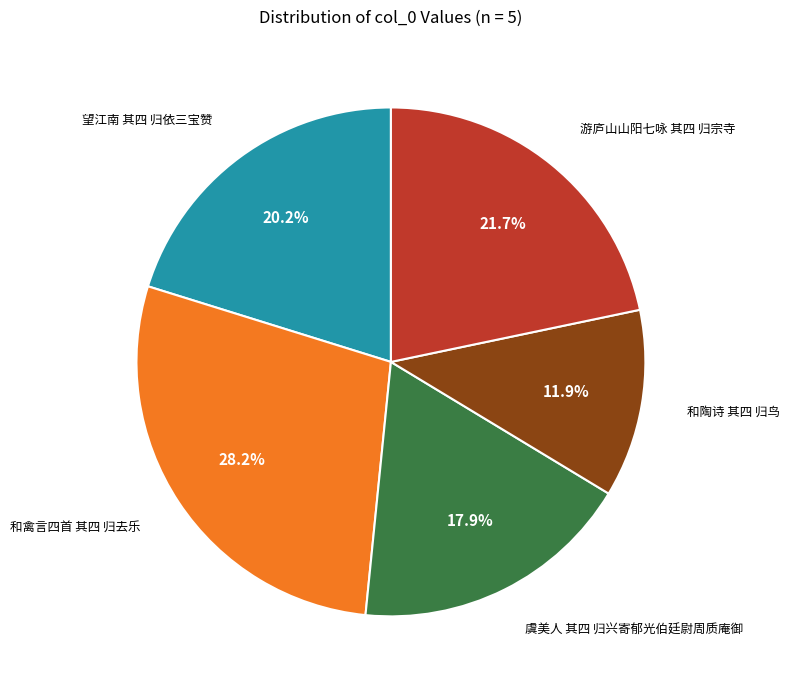

Is there a majority slice in this chart?

No